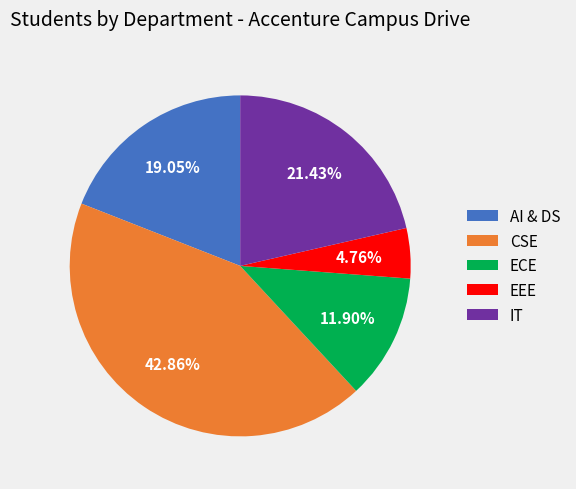

How many segments does this pie chart have?

5